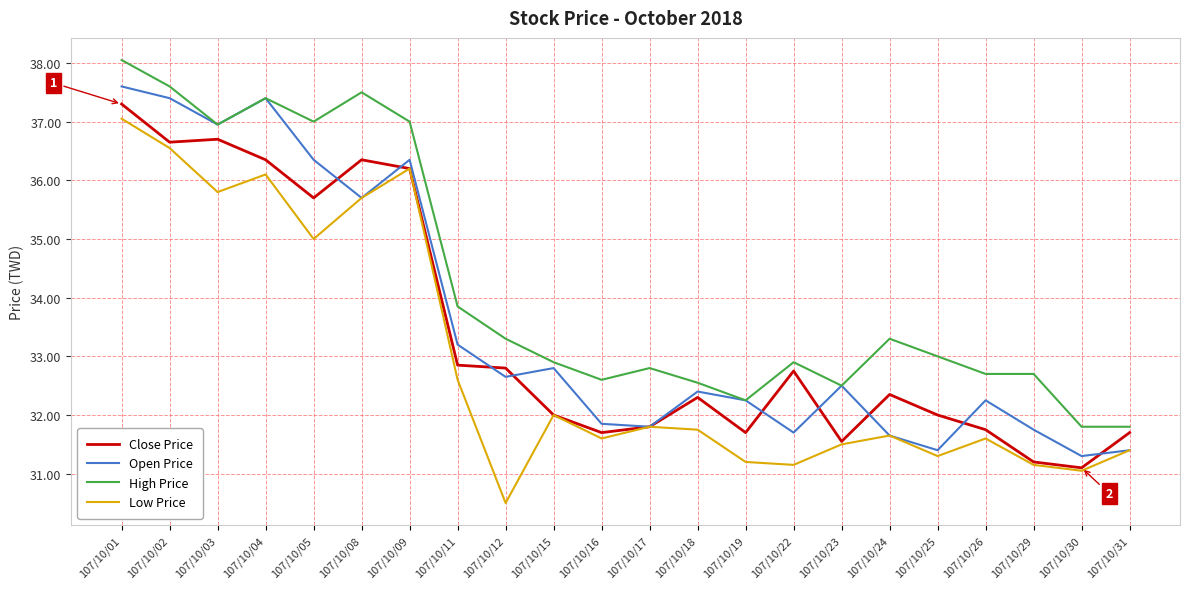

At 107/10/01, list the series in order from largest to smallest.

High Price, Open Price, Close Price, Low Price